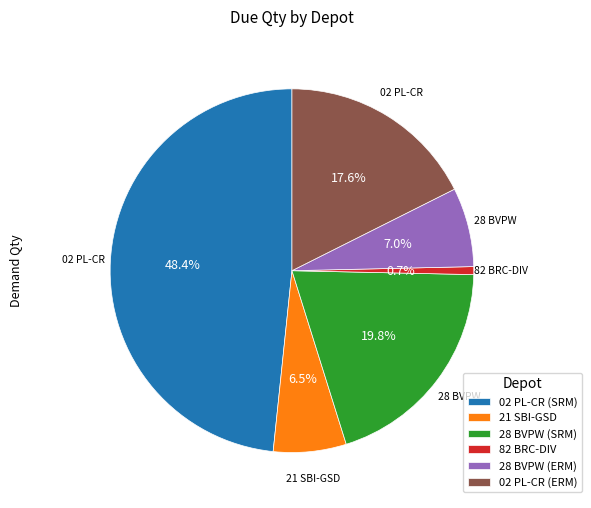

Is there any slice that represents more than half of the pie?

No